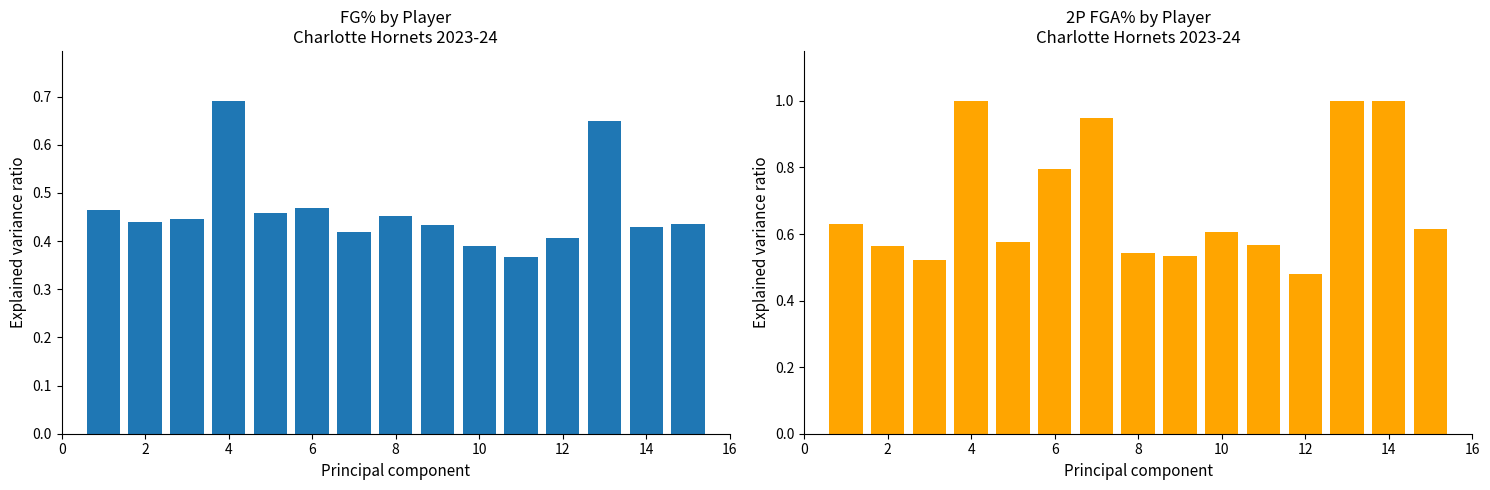

What is the value of the FG% bar at the 14th from the left?

0.4